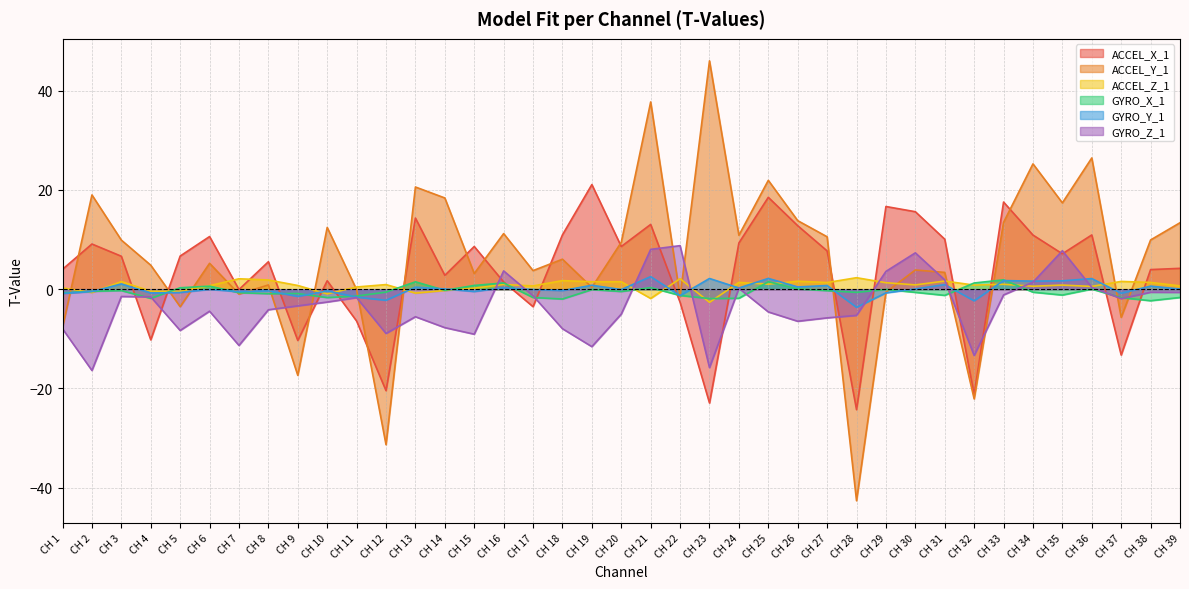

What are all the series names shown in the legend?

ACCEL_X_1, ACCEL_Y_1, ACCEL_Z_1, GYRO_X_1, GYRO_Y_1, GYRO_Z_1